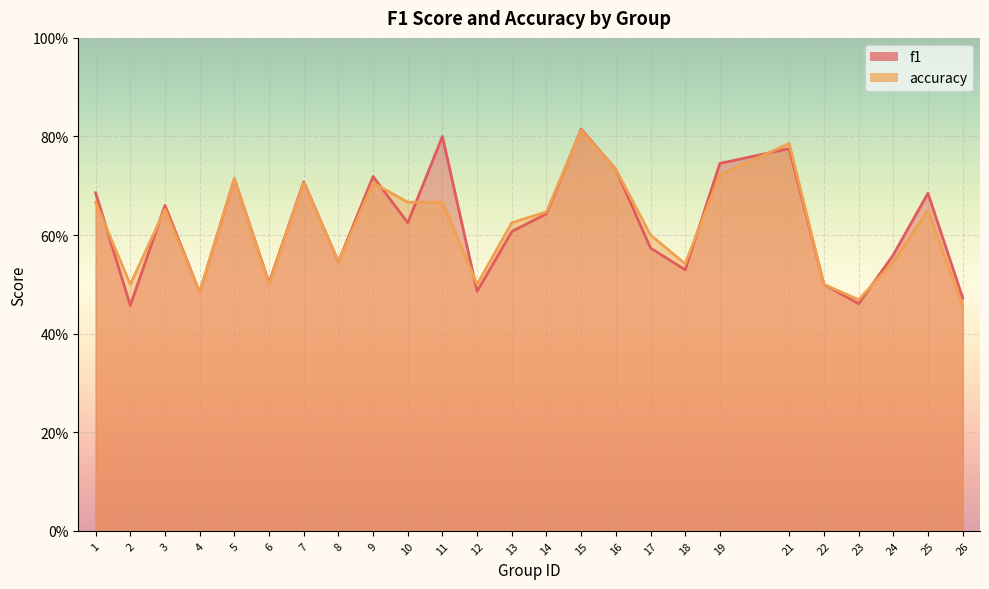

What is the sum of the f1 values at 18 and 2?

1.0